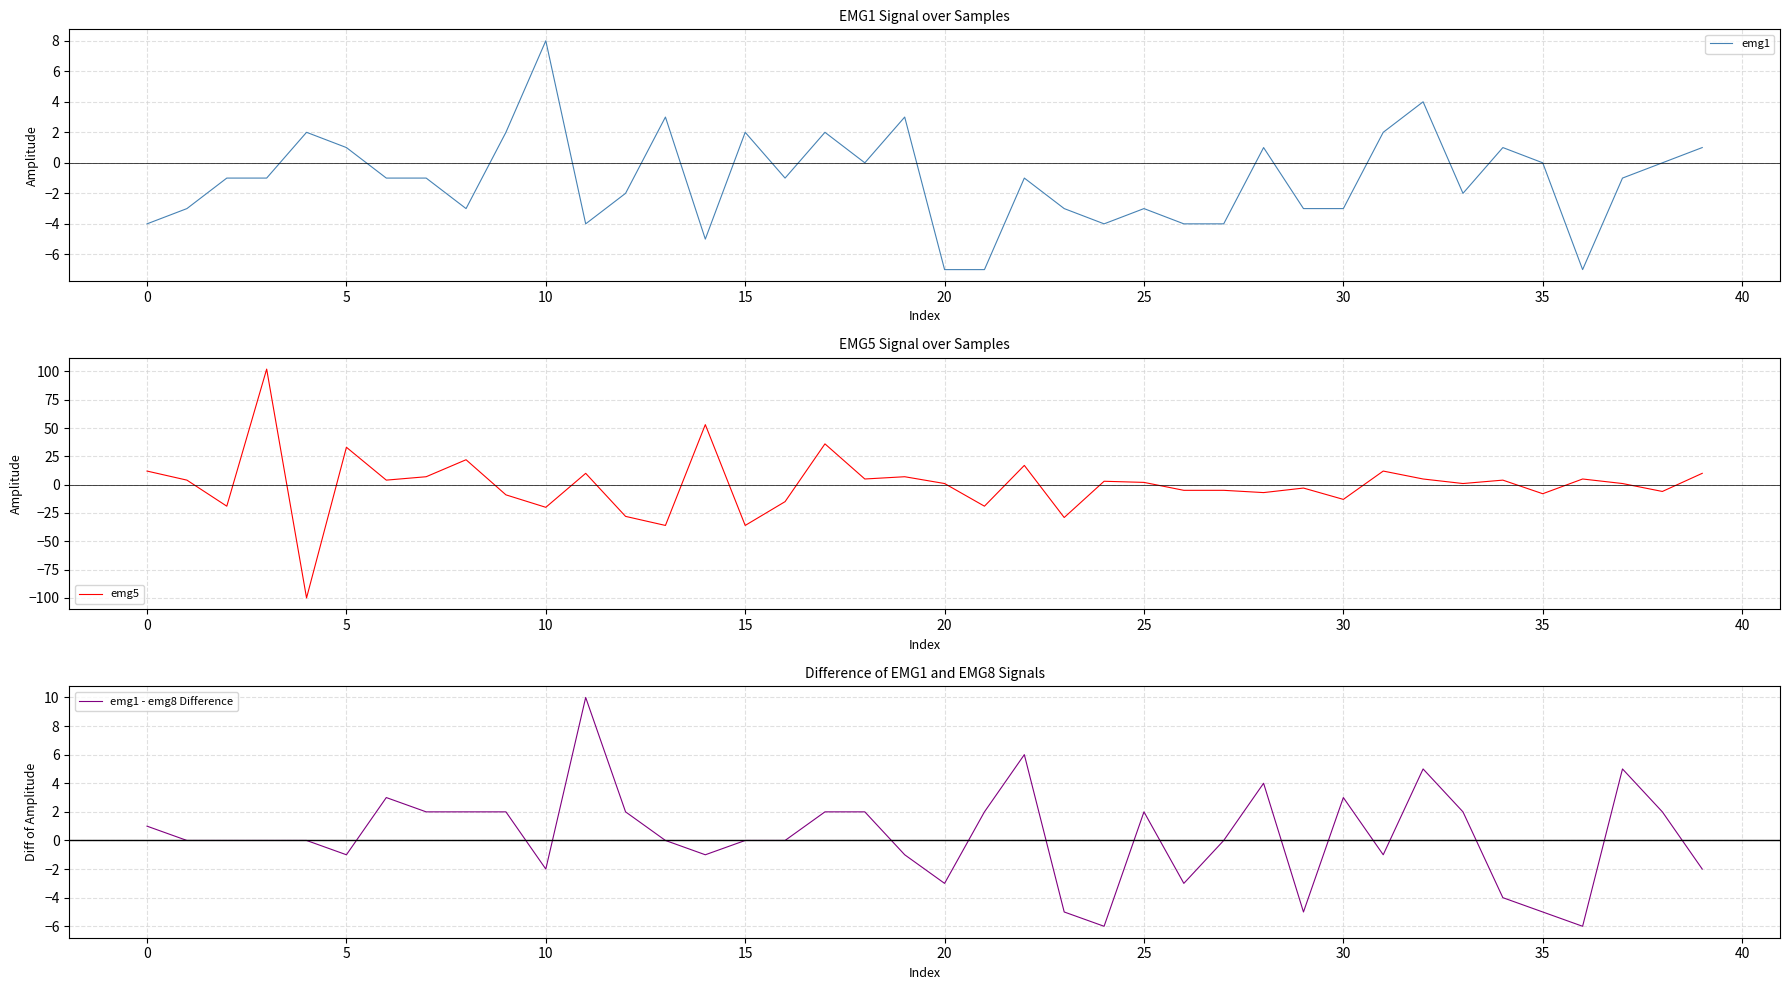

True or false: emg1 and emg1 - emg8 Difference intersect in this chart.

True